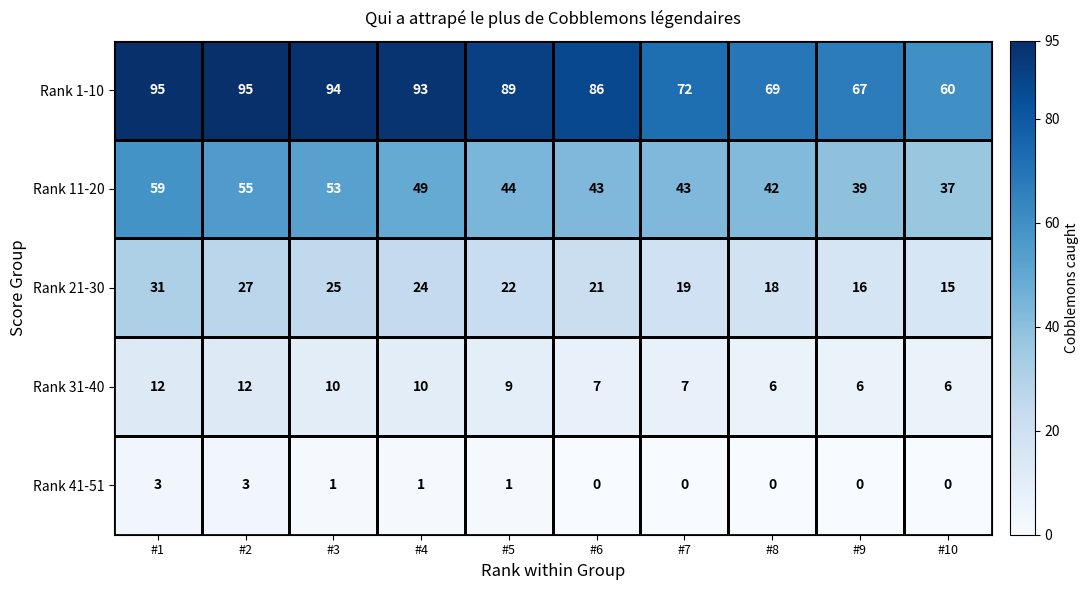

Is it true that Rank 1-10 equals 67 at #9?

True